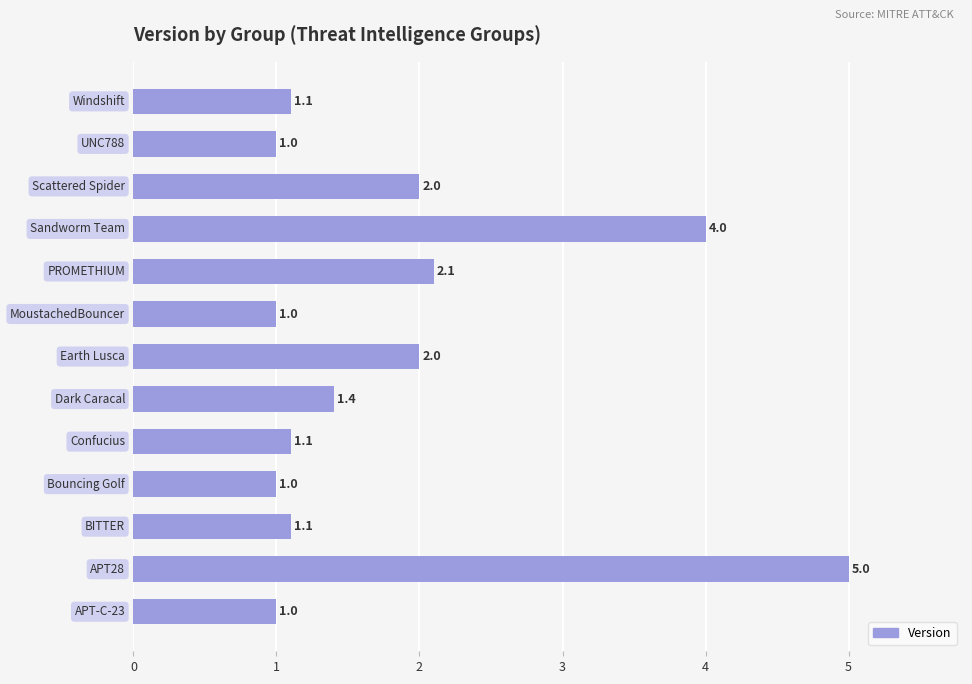

Count the number of values greater than 1.

9